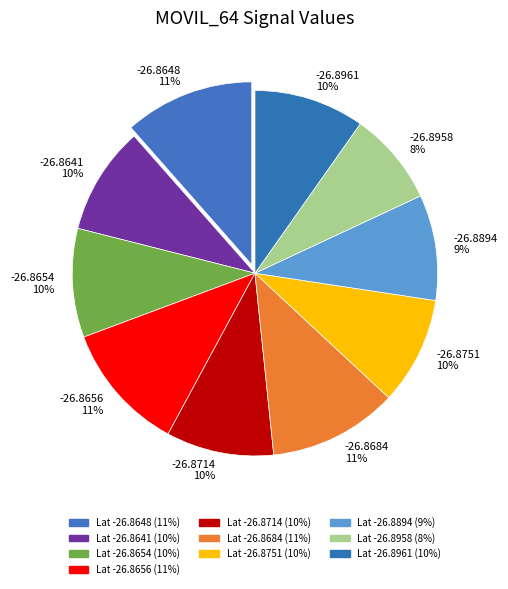

To the nearest percent, what is the difference between the largest and smallest slice percentages?

3%